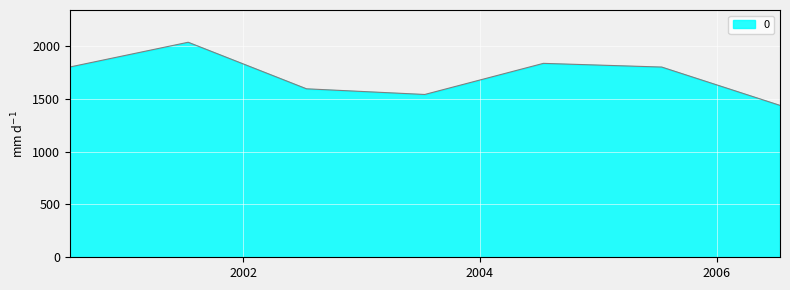

What is the smallest value displayed?

1437.4